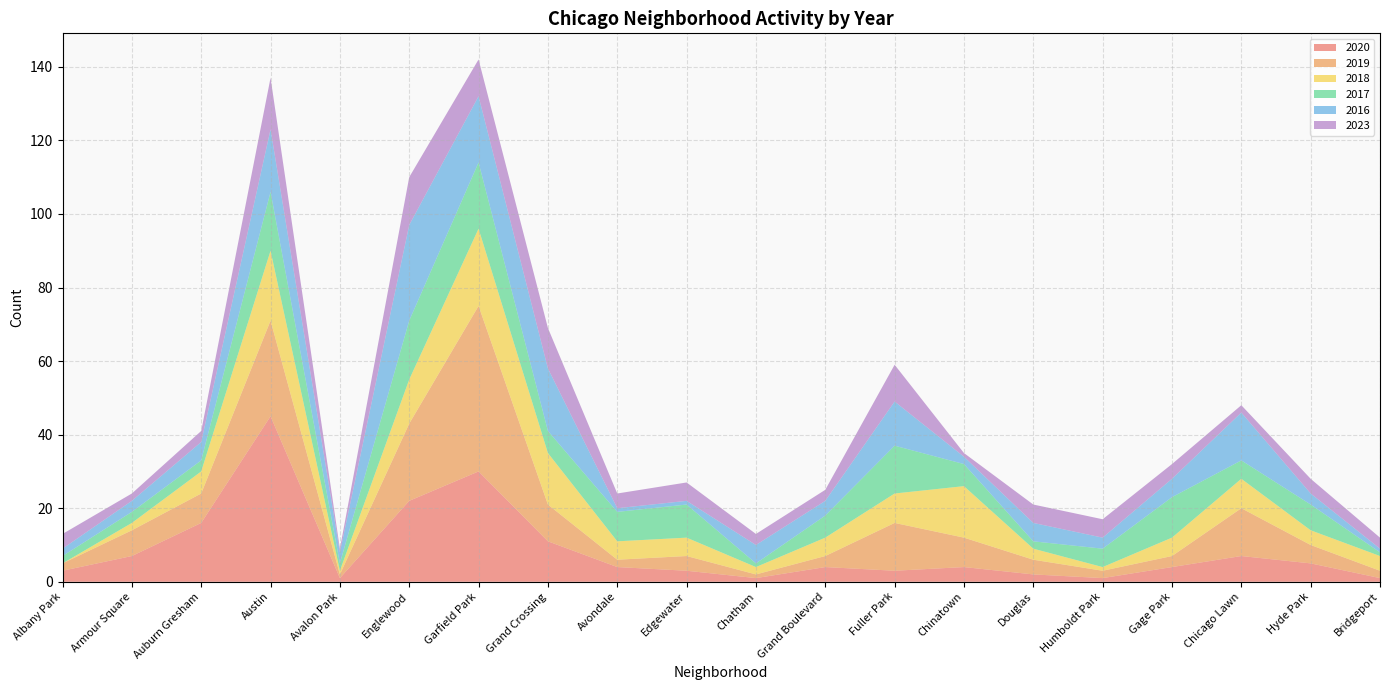

Reading right to left, extract all data points from this chart.

2020: Bridgeport=1	Hyde Park=5	Chicago Lawn=7	Gage Park=4	Humboldt Park=1	Douglas=2	Chinatown=4	Fuller Park=3	Grand Boulevard=4	Chatham=1	Edgewater=3	Avondale=4	Grand Crossing=11	Garfield Park=30	Englewood=22	Avalon Park=1	Austin=45	Auburn Gresham=16	Armour Square=7	Albany Park=3
2019: Bridgeport=2	Hyde Park=5	Chicago Lawn=13	Gage Park=3	Humboldt Park=2	Douglas=4	Chinatown=8	Fuller Park=13	Grand Boulevard=3	Chatham=1	Edgewater=4	Avondale=2	Grand Crossing=10	Garfield Park=45	Englewood=21	Avalon Park=1	Austin=26	Auburn Gresham=8	Armour Square=7	Albany Park=2
2018: Bridgeport=4	Hyde Park=4	Chicago Lawn=8	Gage Park=5	Humboldt Park=1	Douglas=3	Chinatown=14	Fuller Park=8	Grand Boulevard=5	Chatham=2	Edgewater=5	Avondale=5	Grand Crossing=14	Garfield Park=21	Englewood=12	Avalon Park=1	Austin=19	Auburn Gresham=6	Armour Square=2	Albany Park=0
2017: Bridgeport=1	Hyde Park=7	Chicago Lawn=5	Gage Park=11	Humboldt Park=5	Douglas=2	Chinatown=6	Fuller Park=13	Grand Boulevard=6	Chatham=1	Edgewater=9	Avondale=8	Grand Crossing=6	Garfield Park=18	Englewood=16	Avalon Park=2	Austin=16	Auburn Gresham=3	Armour Square=3	Albany Park=2
2016: Bridgeport=1	Hyde Park=3	Chicago Lawn=13	Gage Park=5	Humboldt Park=3	Douglas=5	Chinatown=2	Fuller Park=12	Grand Boulevard=4	Chatham=5	Edgewater=1	Avondale=1	Grand Crossing=17	Garfield Park=18	Englewood=26	Avalon Park=3	Austin=17	Auburn Gresham=5	Armour Square=3	Albany Park=2
2023: Bridgeport=3	Hyde Park=4	Chicago Lawn=2	Gage Park=4	Humboldt Park=5	Douglas=5	Chinatown=1	Fuller Park=10	Grand Boulevard=3	Chatham=3	Edgewater=5	Avondale=4	Grand Crossing=11	Garfield Park=10	Englewood=13	Avalon Park=1	Austin=14	Auburn Gresham=3	Armour Square=2	Albany Park=4